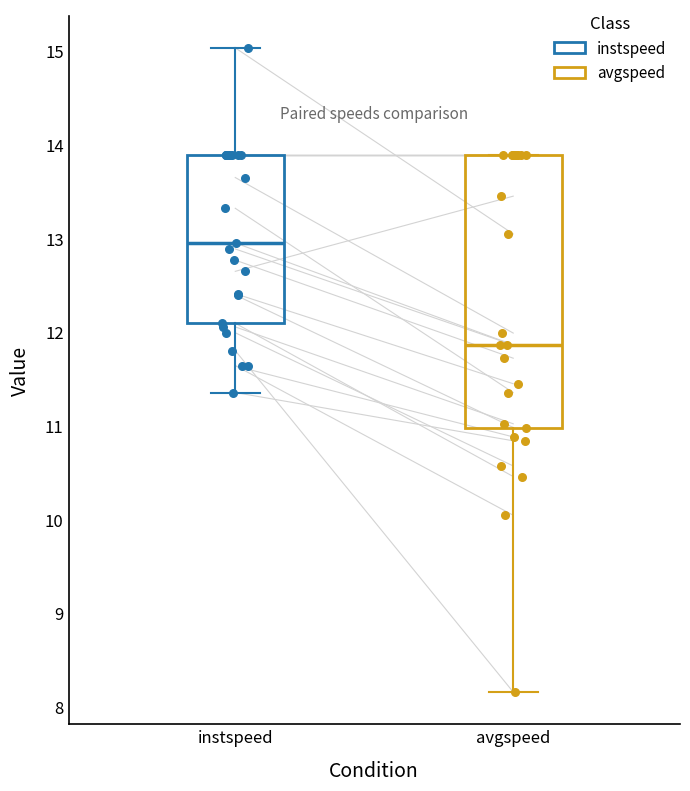

Which box's median line is the lowest?

avgspeed